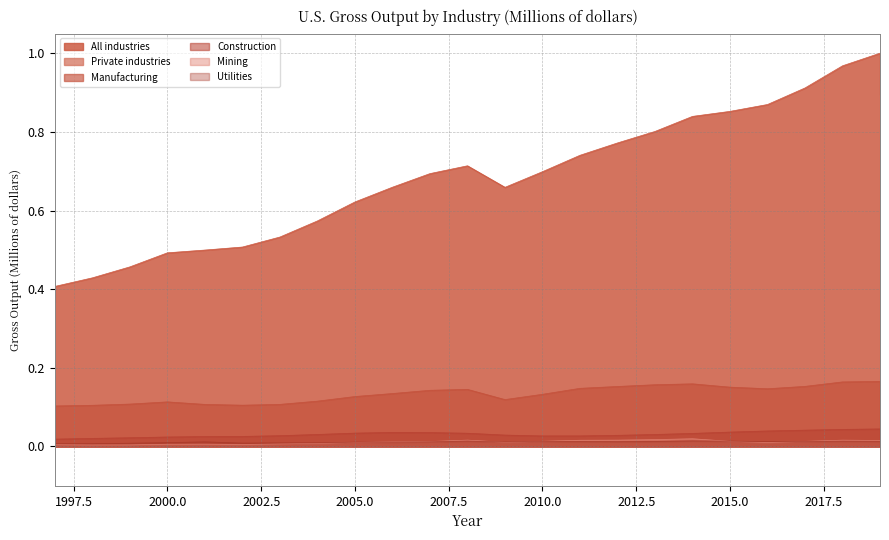

At which category is the sum across all series the highest?

2019